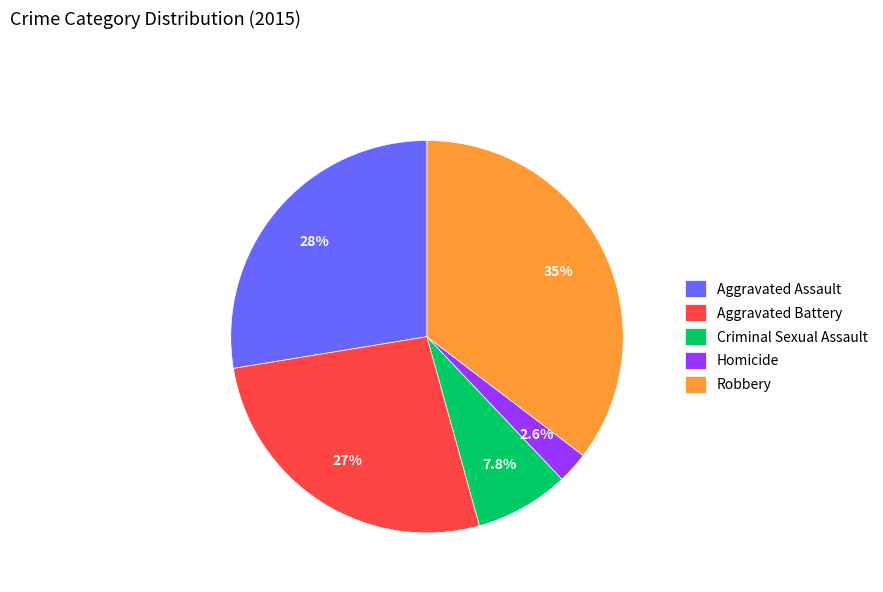

Approximately how many times larger is the value at Aggravated Assault compared to Robbery?

0.8